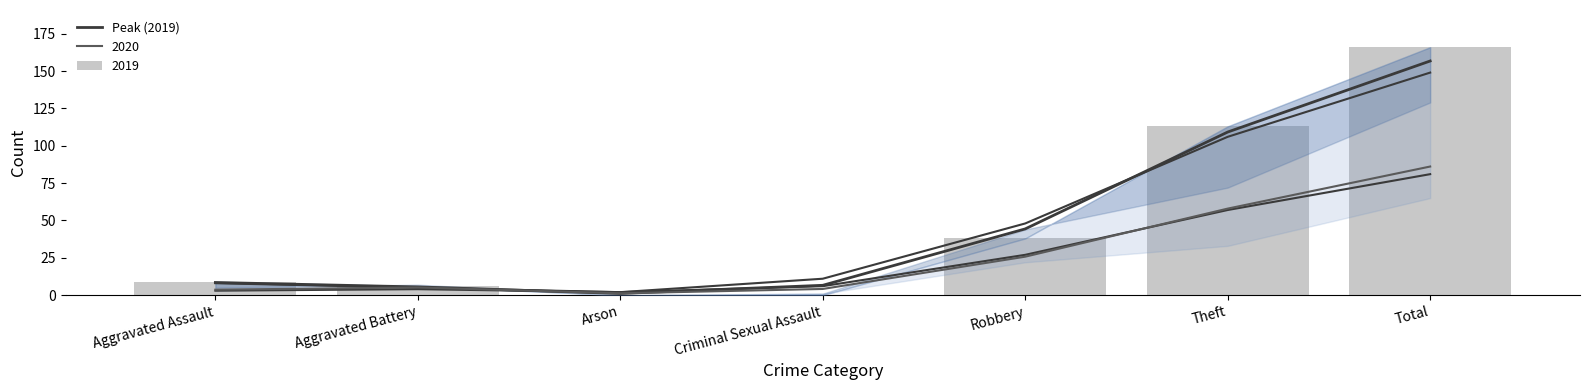

What position from the left is Arson?

3